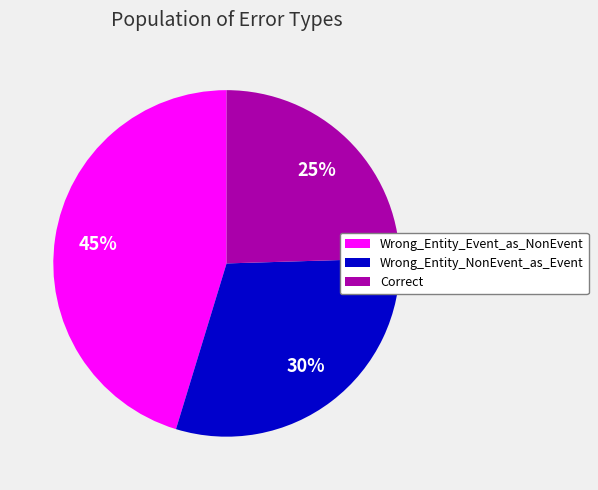

Does any single category account for the majority?

No